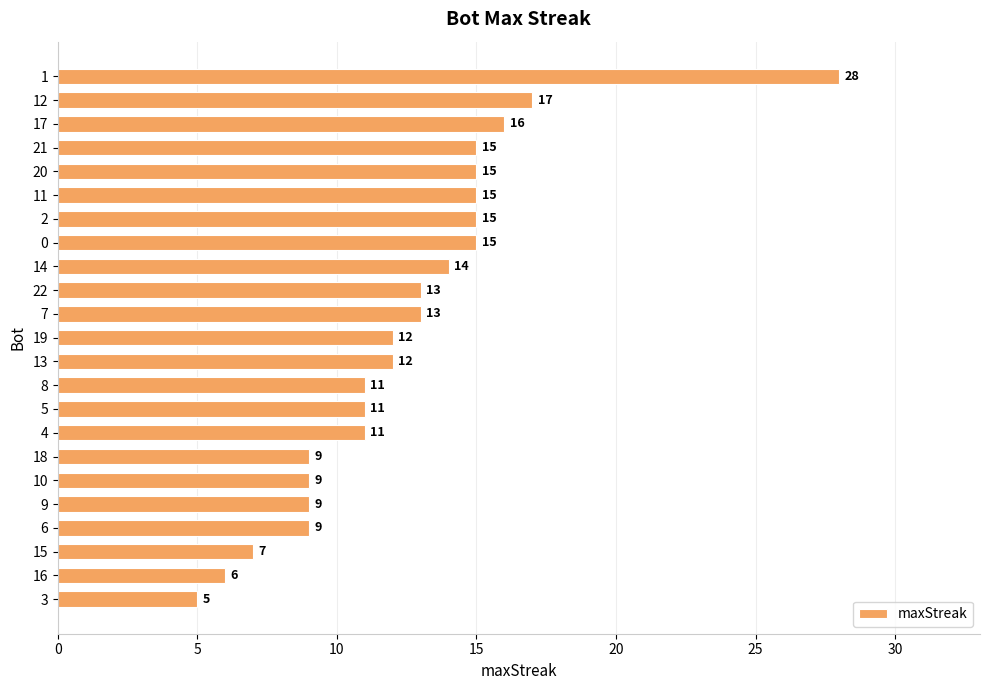

What is the sum of all values?

287